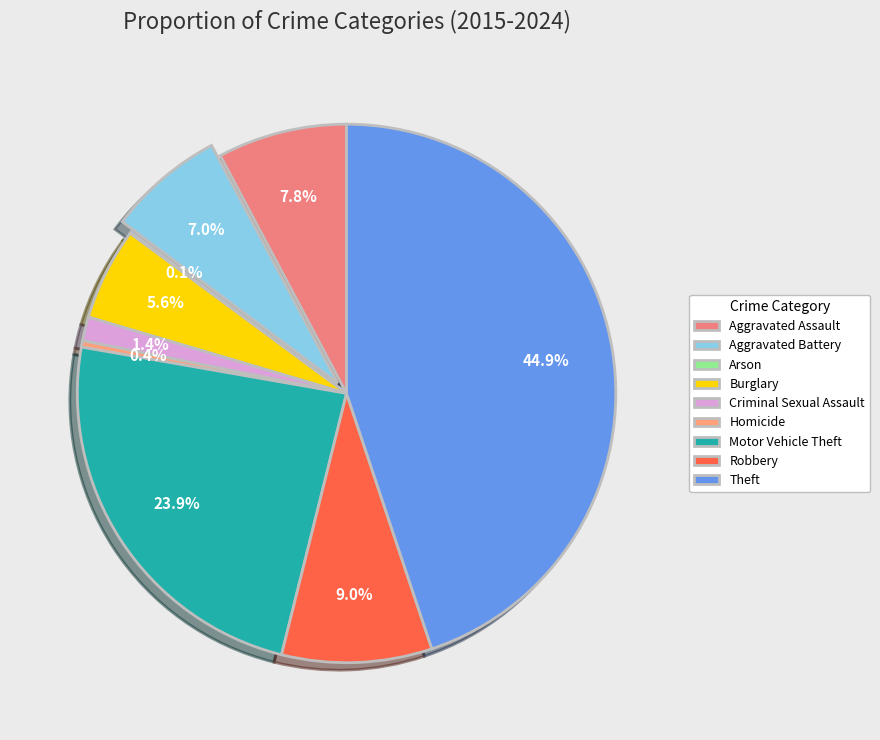

Does Motor Vehicle Theft account for over 50% of the chart?

No